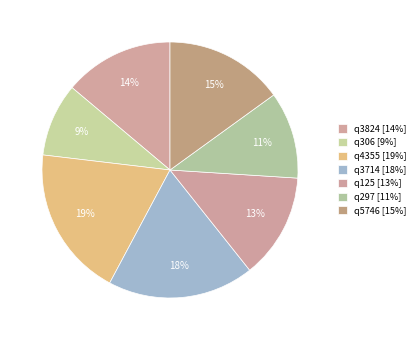

What is the smallest slice in the pie chart?

q306